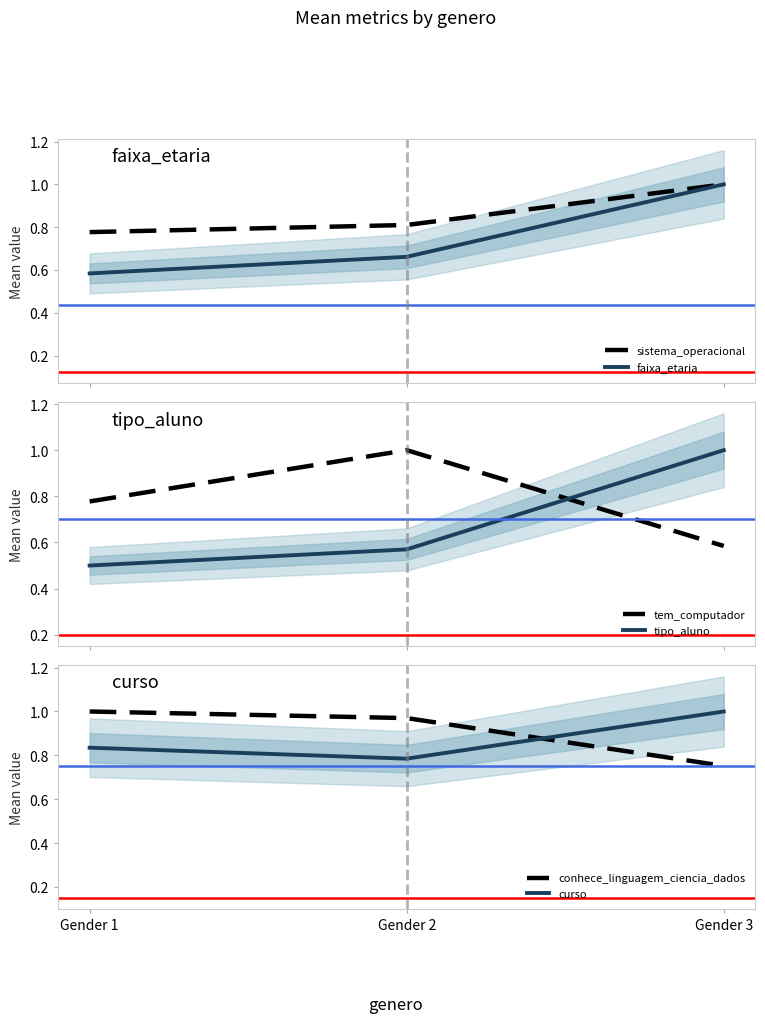

What is the value of the sistema_operacional point at the 3rd from the left?

1.0